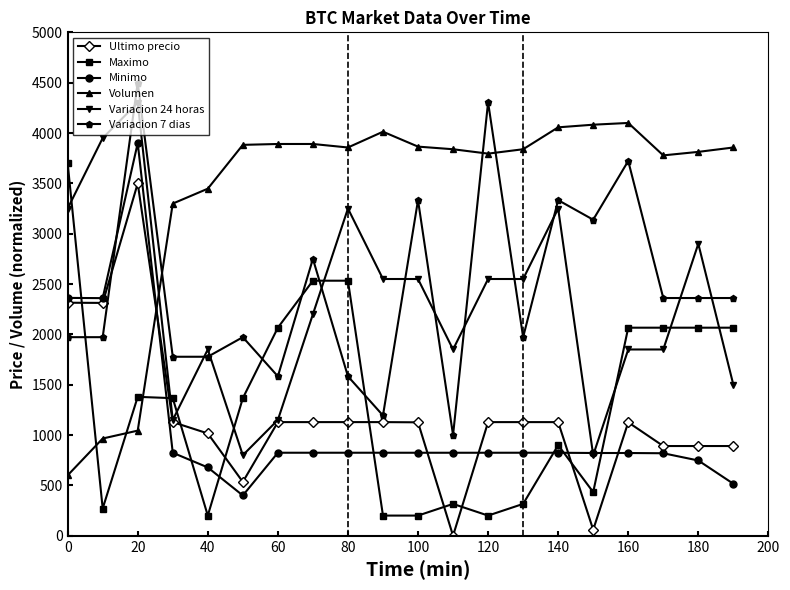

Which series has the largest total across all categories?

Volumen